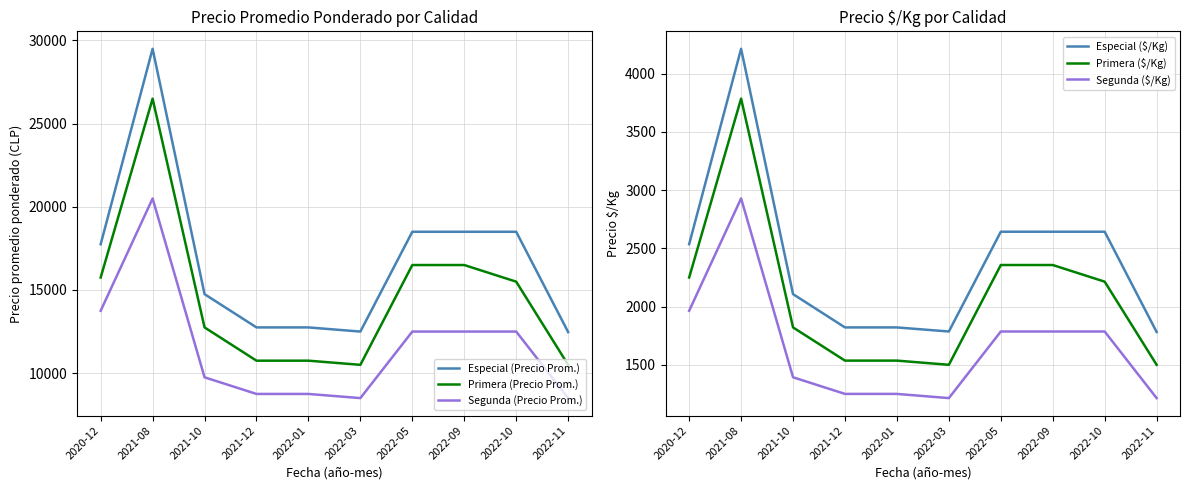

What is the value of the Especial ($/Kg) point at the 10th from the left?

1782